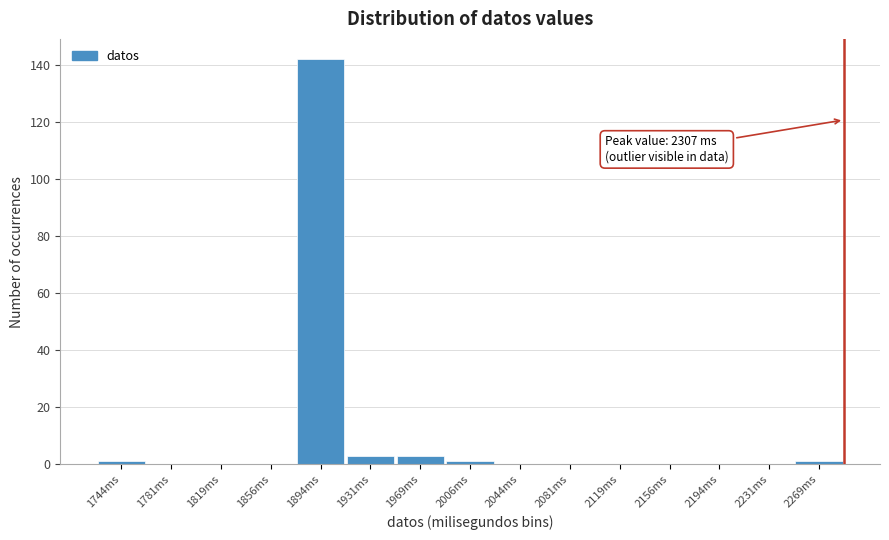

Reading right to left, transcribe all the data shown in this chart.

2269ms=1	2231ms=0	2194ms=0	2156ms=0	2119ms=0	2081ms=0	2044ms=0	2006ms=1	1969ms=3	1931ms=3	1894ms=142	1856ms=0	1819ms=0	1781ms=0	1744ms=1